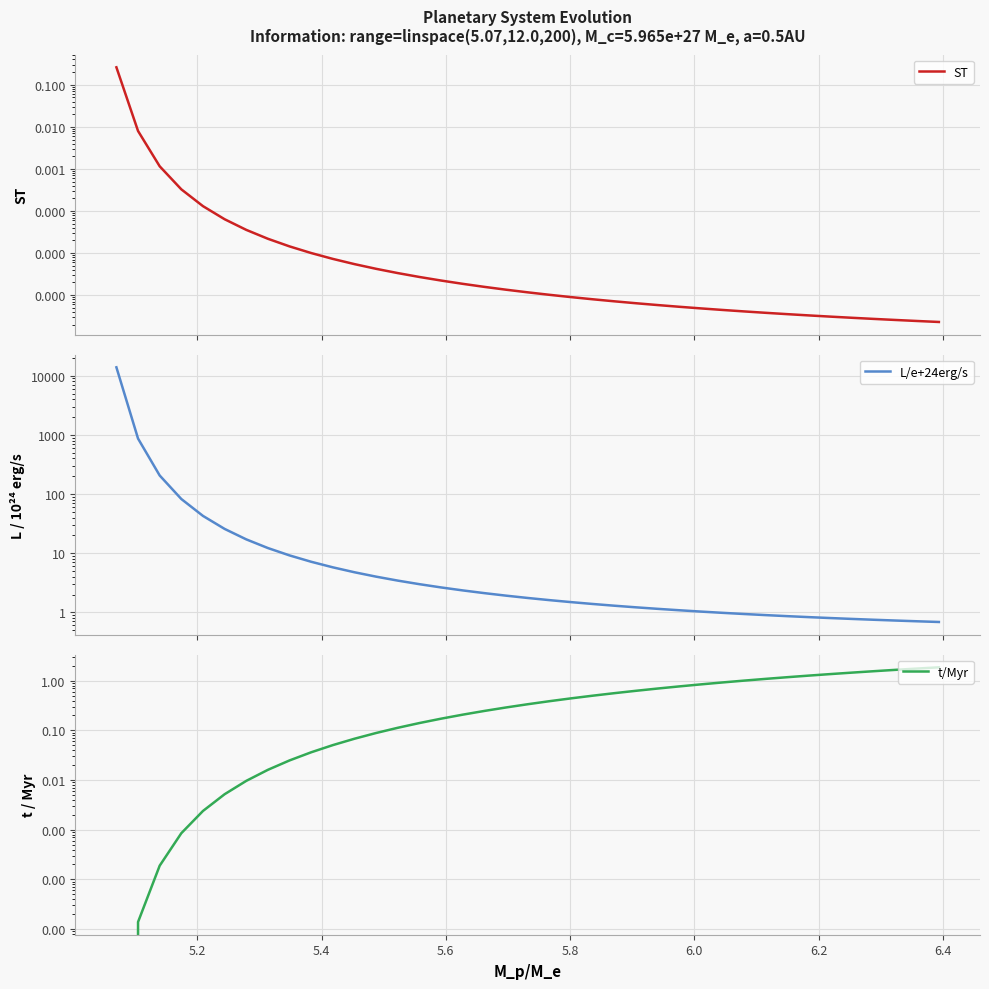

Which series has the widest spread of values?

L/e+24erg/s